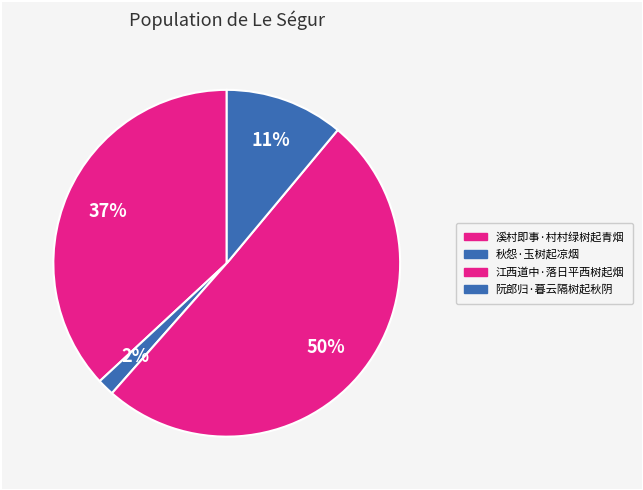

To the nearest percent, what is the combined percentage of 阮郎归·暮云隔树起秋阴 and 秋怨·玉树起凉烟?

13%